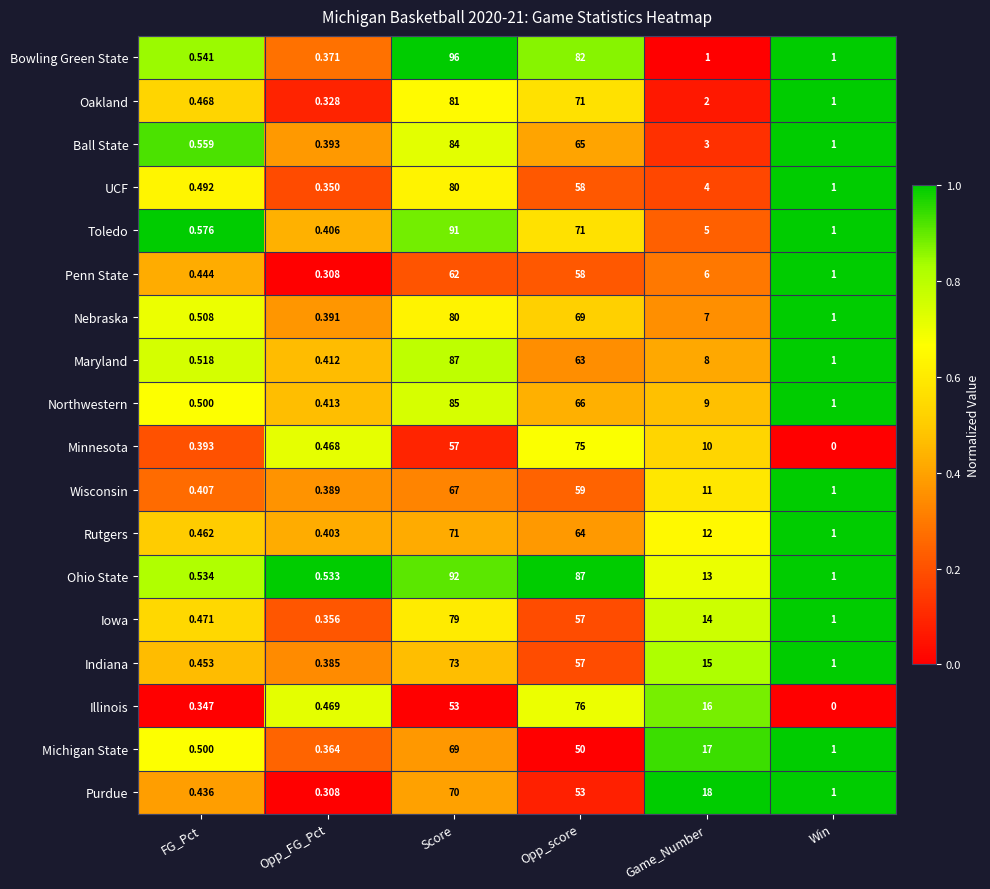

What is the spread (max minus min) of values at Win?

1.0